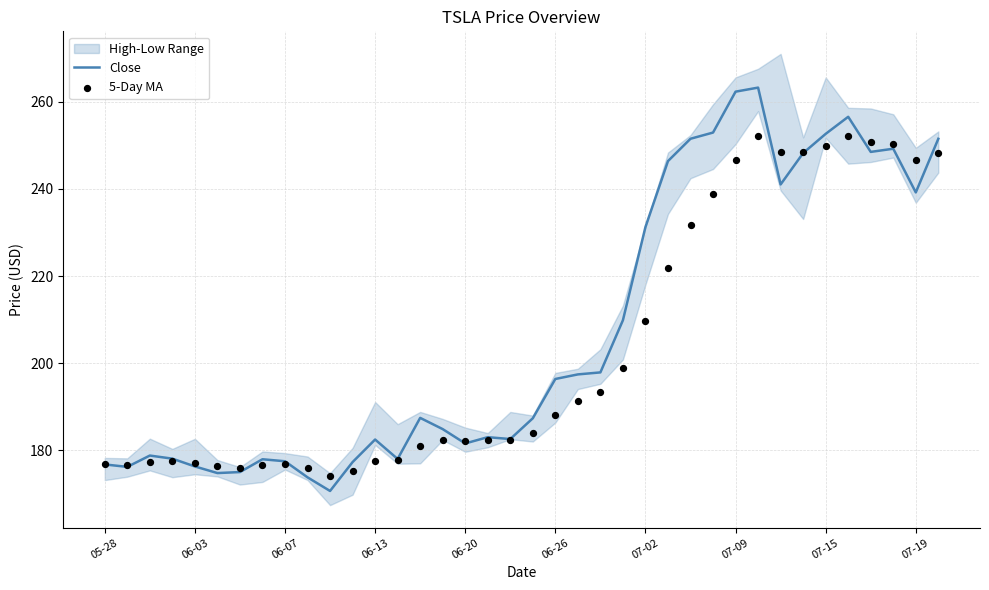

Is it true that Close equals 75.2 at 07-09?

False